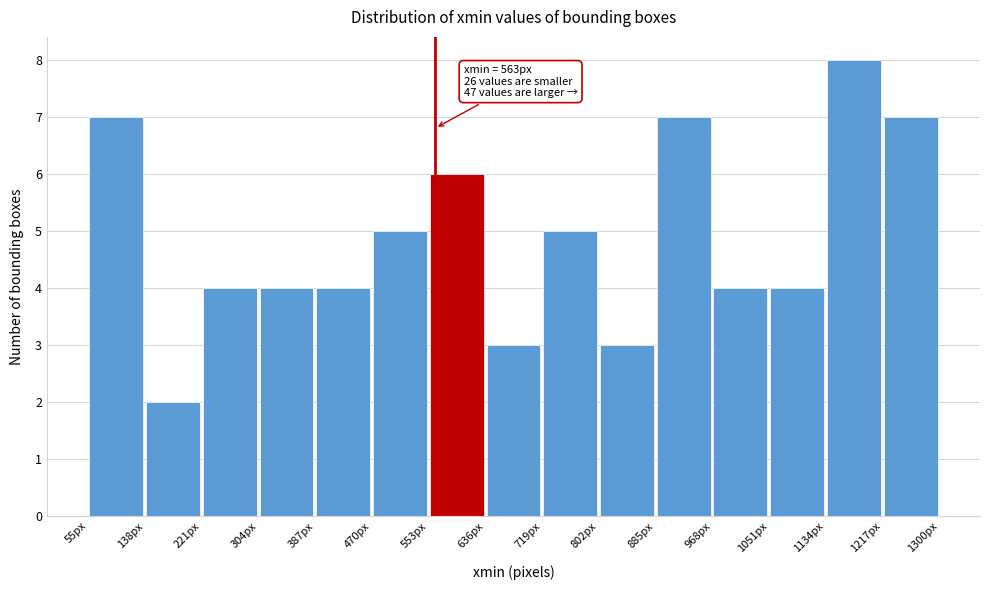

Over which range of the x-axis is the bar tallest?

1134 to 1217